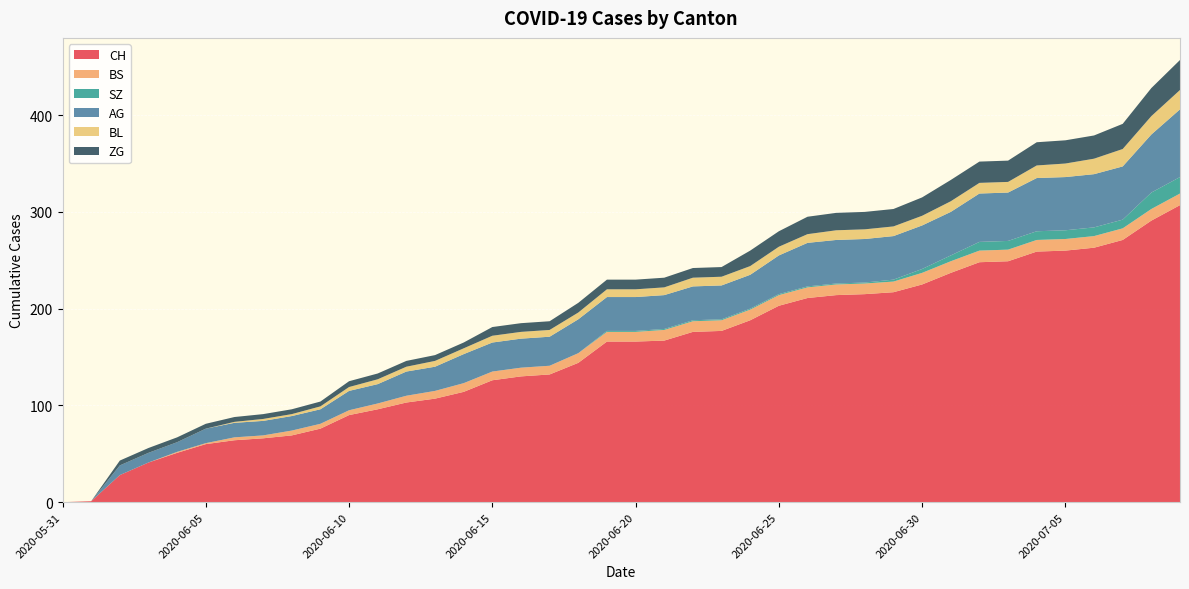

Reading left to right, extract all data points from this chart.

CH: 0	1	28	41	51	60	64	66	69	76	90	96	103	107	114	126	130	132	144	166	166	167	176	177	188	203	211	214	215	217	225	237	248	249	259	260	263	271	291	307
BS: 0	0	0	0	1	1	3	3	5	5	5	6	7	8	9	9	9	9	10	10	10	11	11	11	11	11	11	11	11	11	12	12	12	12	12	12	12	12	12	12
SZ: 0	0	0	0	0	0	0	0	0	0	0	0	0	0	0	0	0	0	0	1	1	1	1	1	1	1	1	1	1	2	4	6	9	9	9	9	9	9	17	17
AG: 0	0	10	10	10	15	15	15	15	15	20	20	25	25	30	30	30	30	35	35	35	35	35	35	35	40	45	45	45	45	45	45	50	50	55	55	55	55	60	70
BL: 0	0	0	0	0	0	1	2	2	3	4	5	5	6	6	7	7	7	7	8	8	8	9	9	9	9	9	10	10	10	10	11	11	11	13	14	16	18	19	20
ZG: 0	0	5	5	5	5	5	5	5	5	6	6	6	6	6	9	9	9	10	10	10	10	10	10	16	16	18	18	18	18	19	22	22	22	24	24	24	26	29	31